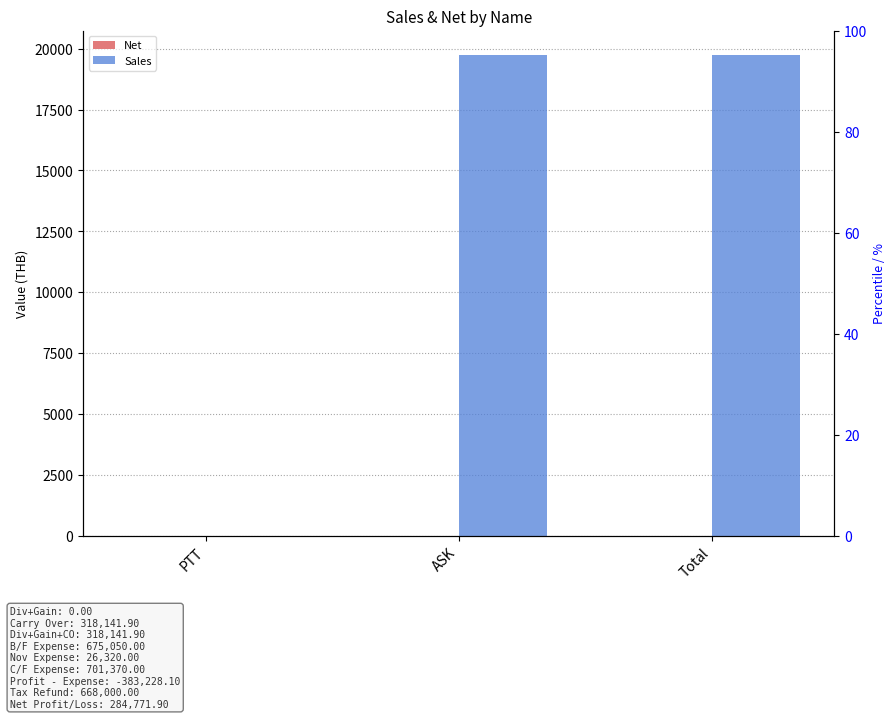

Reading right to left, what are all the values shown in this chart?

Net: 0.0	0.0	0.0
Sales: 19756.1	19756.1	0.0